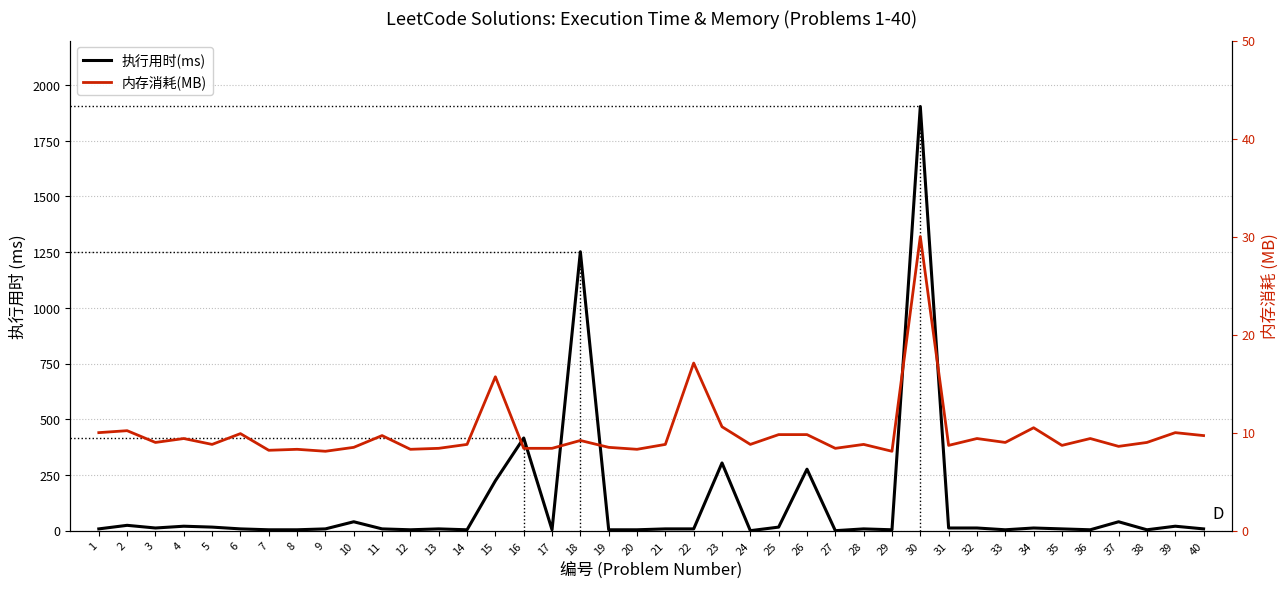

Which series has the largest total across all categories?

执行用时(ms)